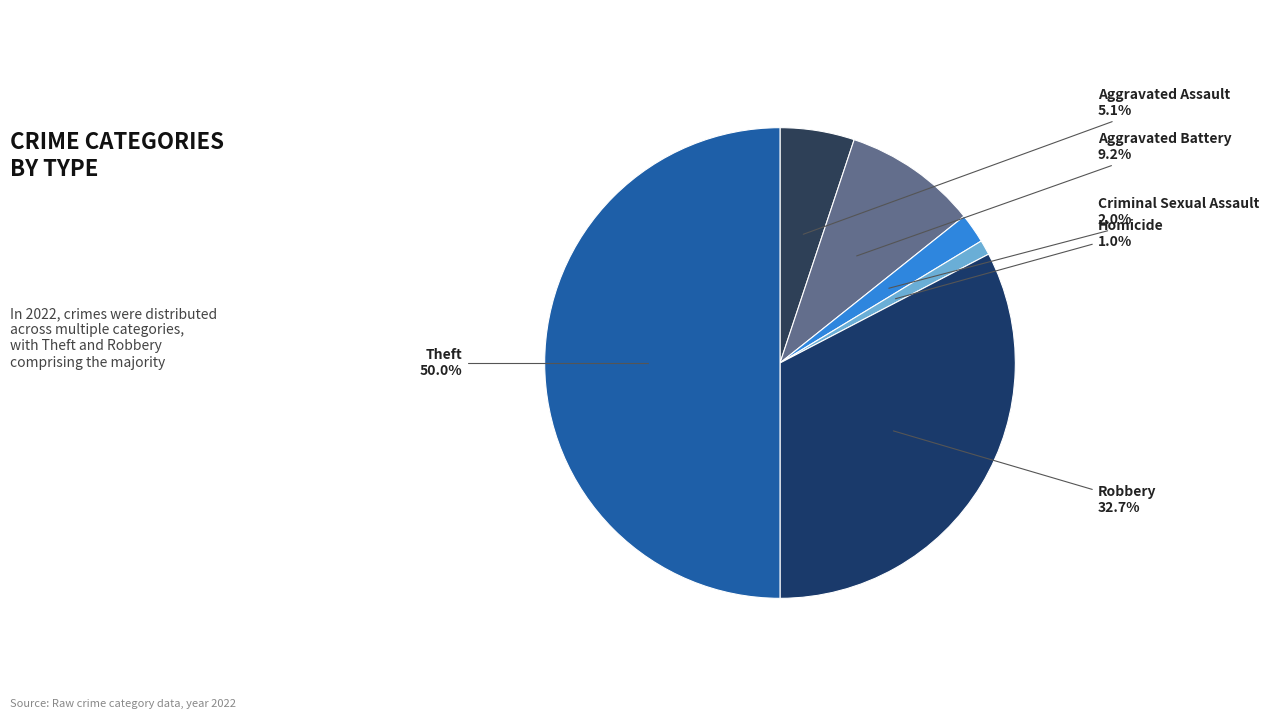

Rank the categories by value from highest to lowest.

Theft, Robbery, Aggravated Battery, Aggravated Assault, Criminal Sexual Assault, Homicide